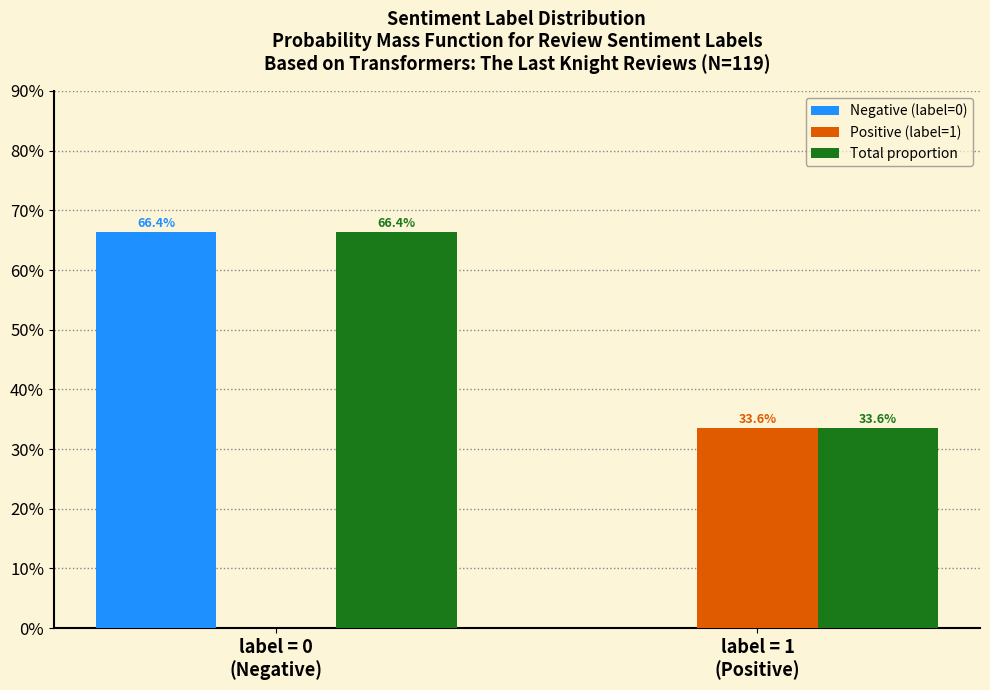

What is the label of the 1st bar from the left?

label = 0
(Negative)